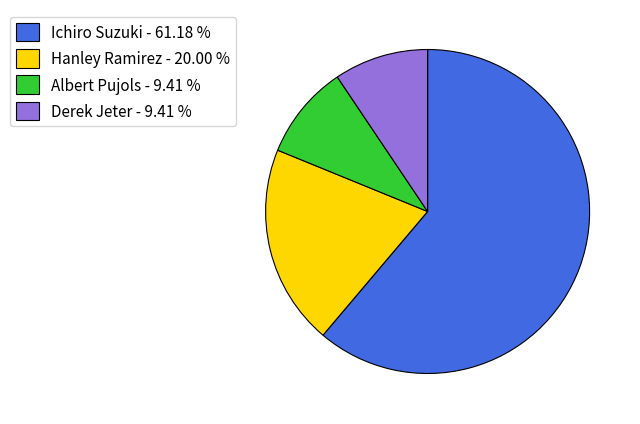

Which category accounts for the majority?

Ichiro Suzuki